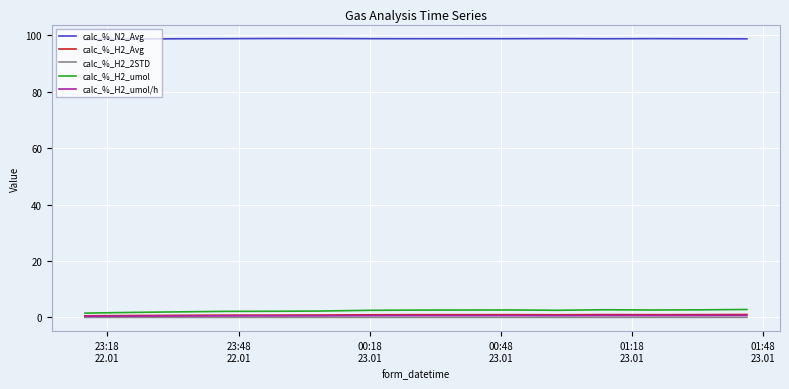

Which series has the largest total across all categories?

calc_%_N2_Avg